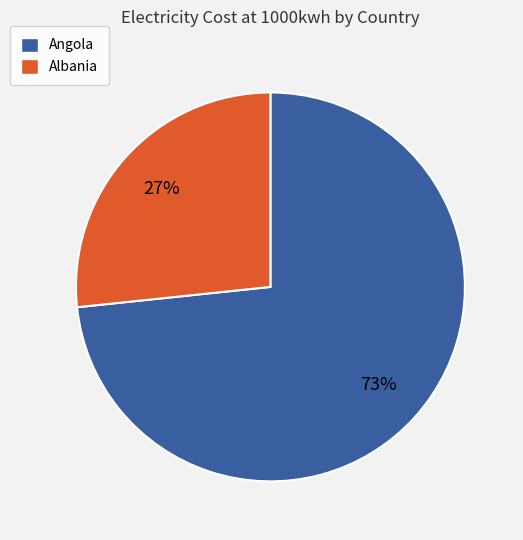

How many segments does this pie chart have?

2